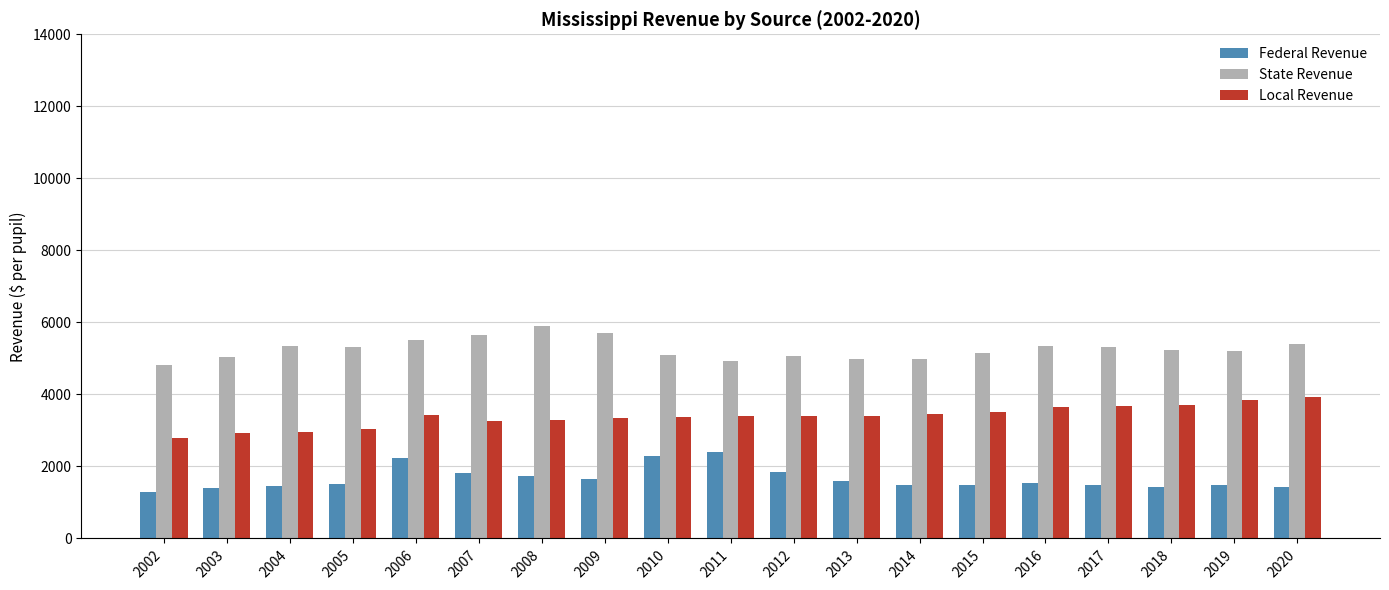

What is the value of the Local Revenue bar at the 18th from the left?

3852.2